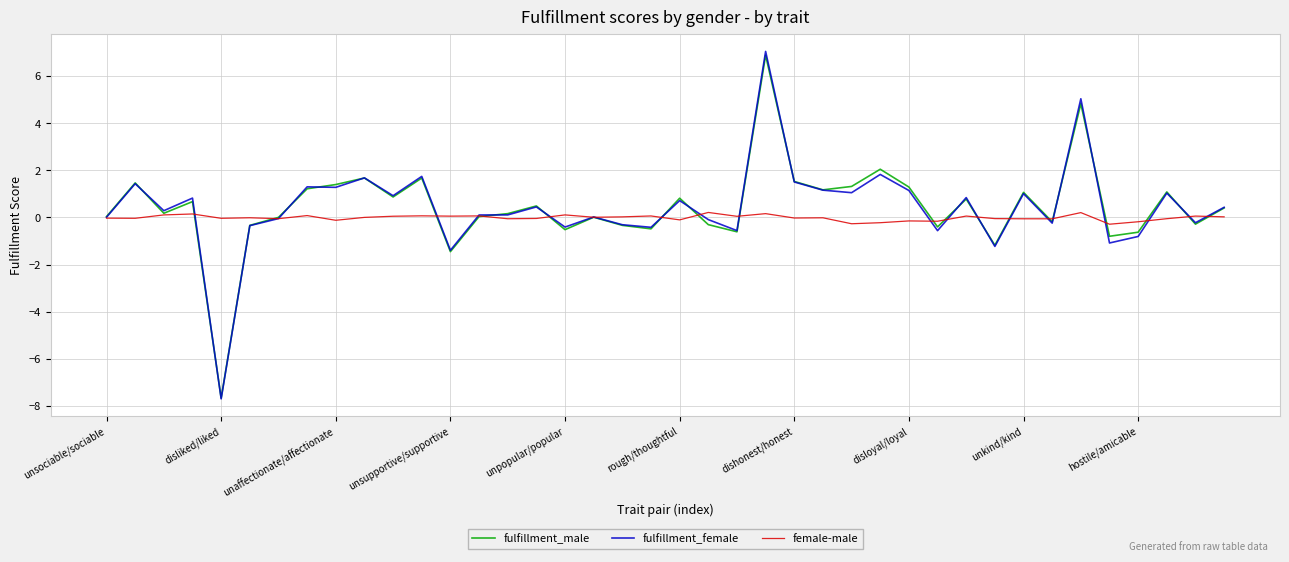

What is the greatest value displayed?

7.1